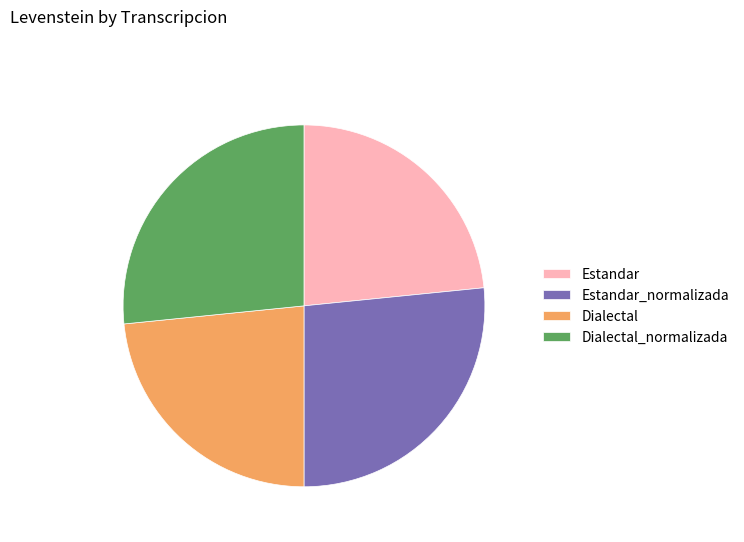

Between Dialectal_normalizada and Dialectal, which is larger?

Dialectal_normalizada